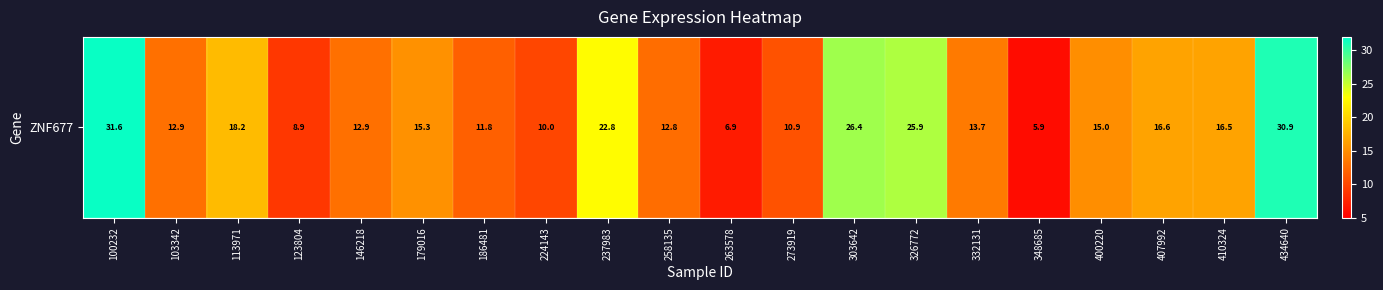

Between 303642 and 273919, which is larger?

303642